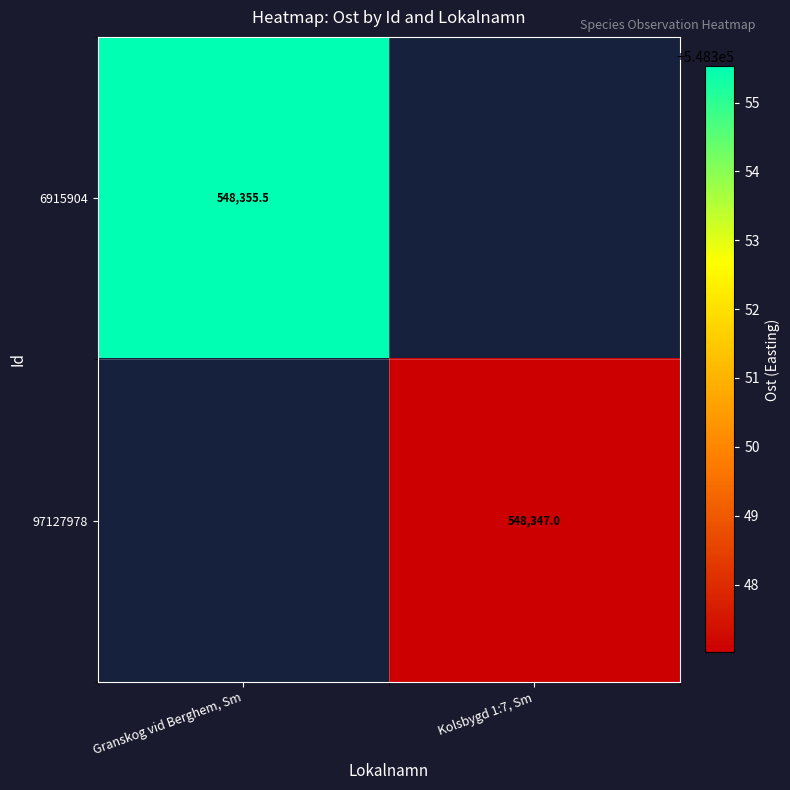

At which label is 6915904 closest to 548355?

Granskog vid Berghem, Sm